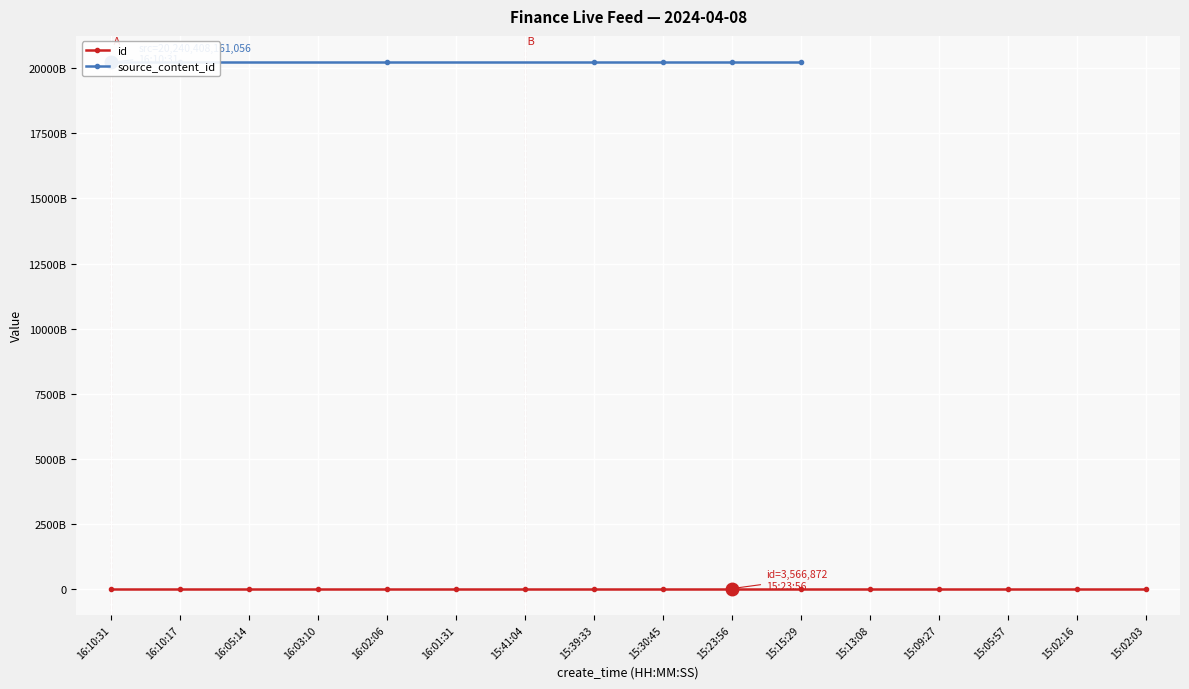

List the labels in order of value, smallest first.

15:02:03, 15:02:16, 15:05:57, 15:09:27, 15:13:08, 15:15:29, 15:23:56, 15:30:45, 15:39:33, 15:41:04, 16:01:31, 16:02:06, 16:03:10, 16:05:14, 16:10:17, 16:10:31